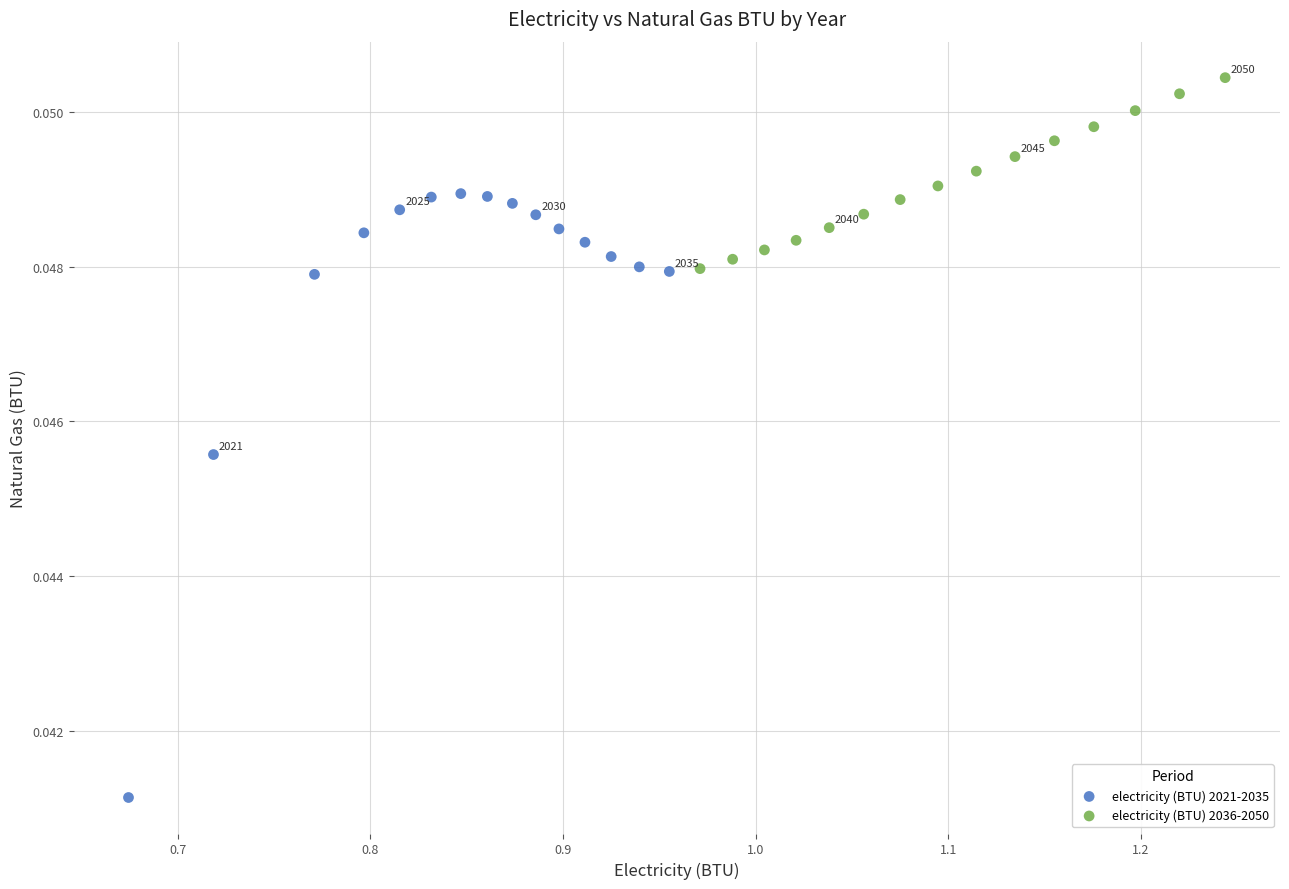

Which series has the widest spread of Y values?

electricity (BTU) 2021-2035